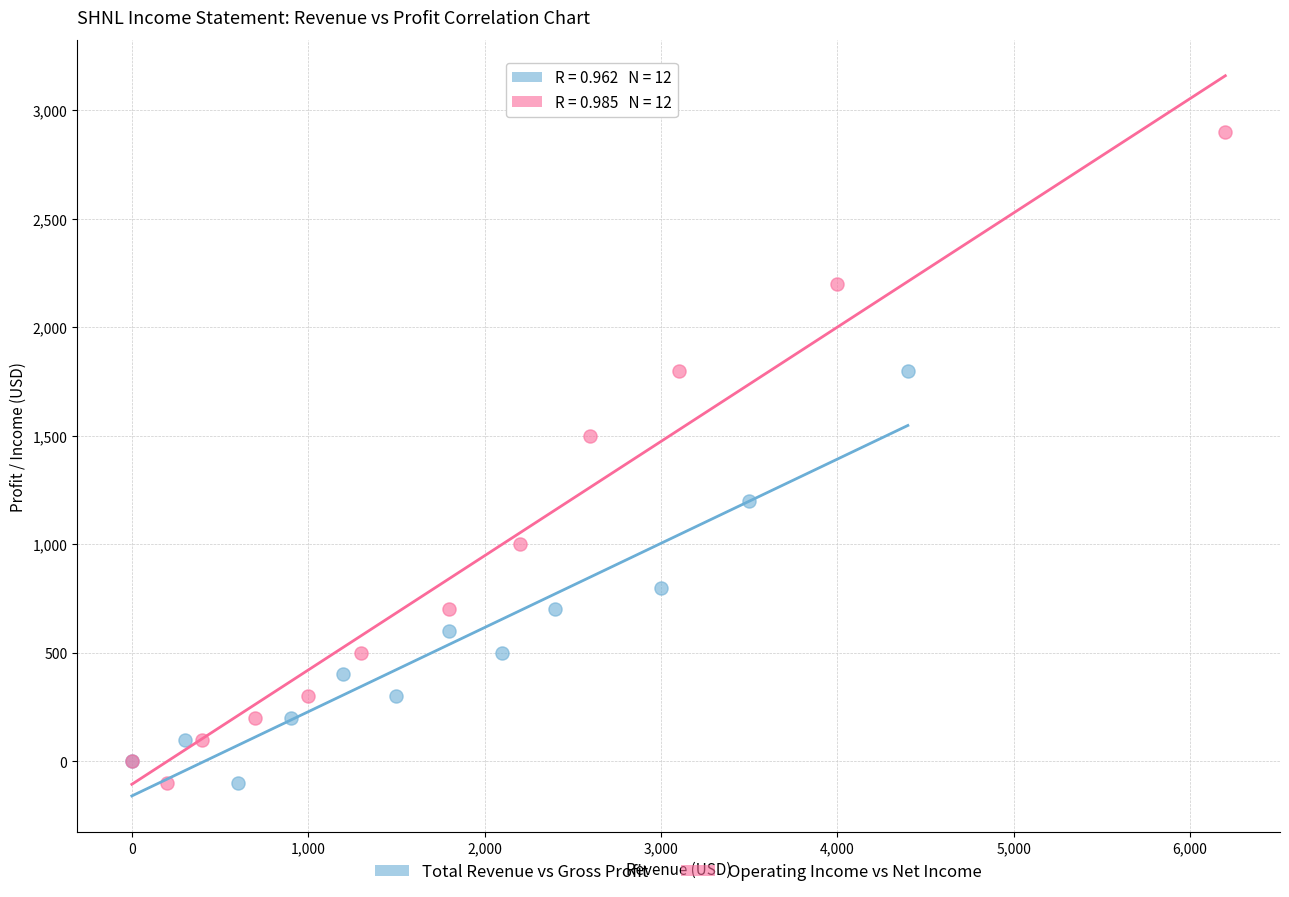

Which series contains the highest Y value?

Operating Income vs Net Income